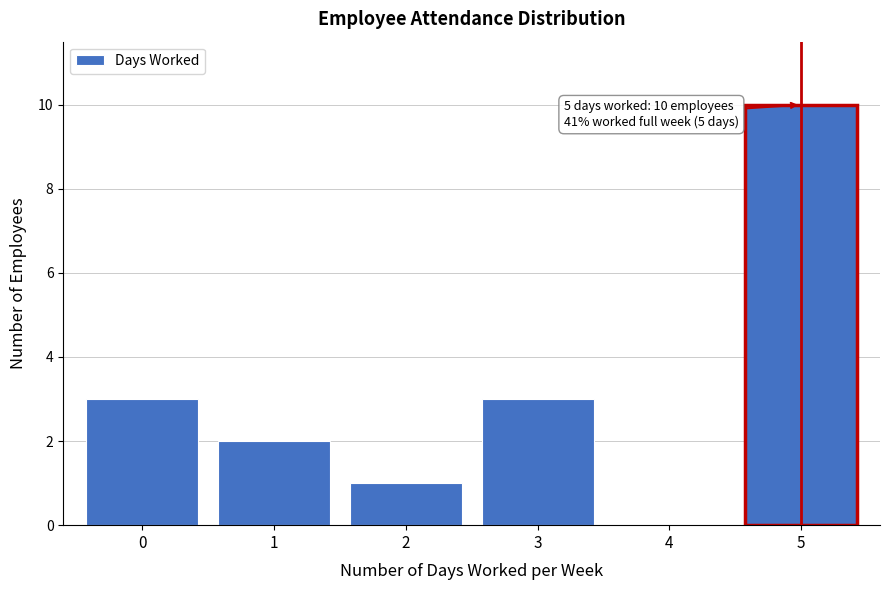

Reading right to left, list all the values displayed in this chart.

5=10	4=0	3=3	2=1	1=2	0=3